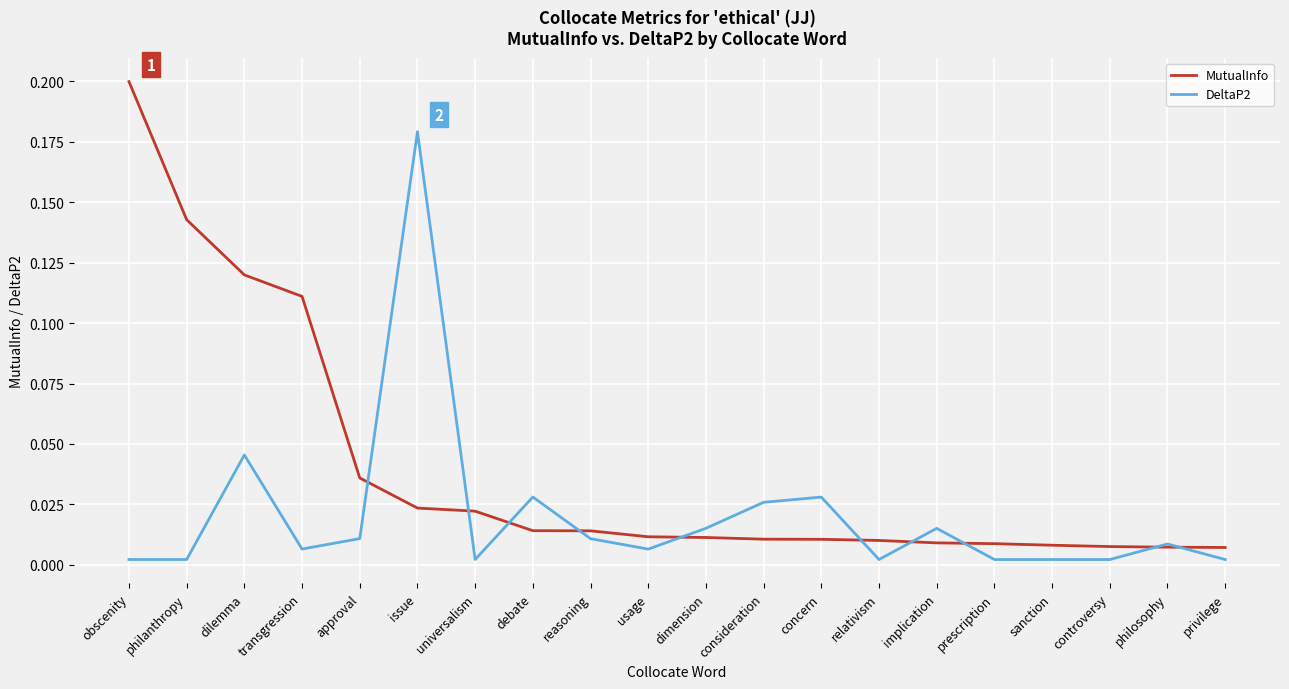

Does the chart have visible grid lines?

Yes